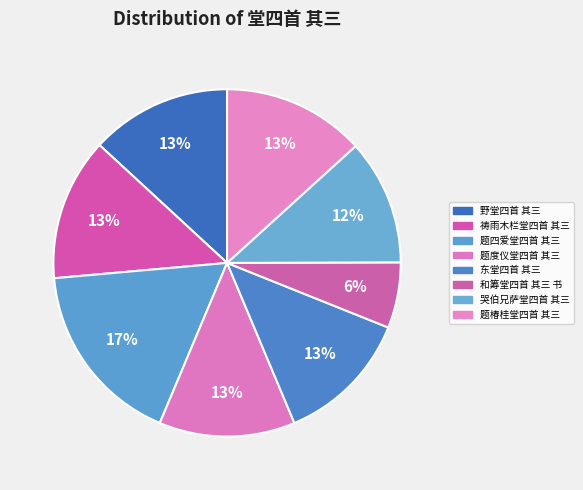

How many slices are in this pie chart?

8